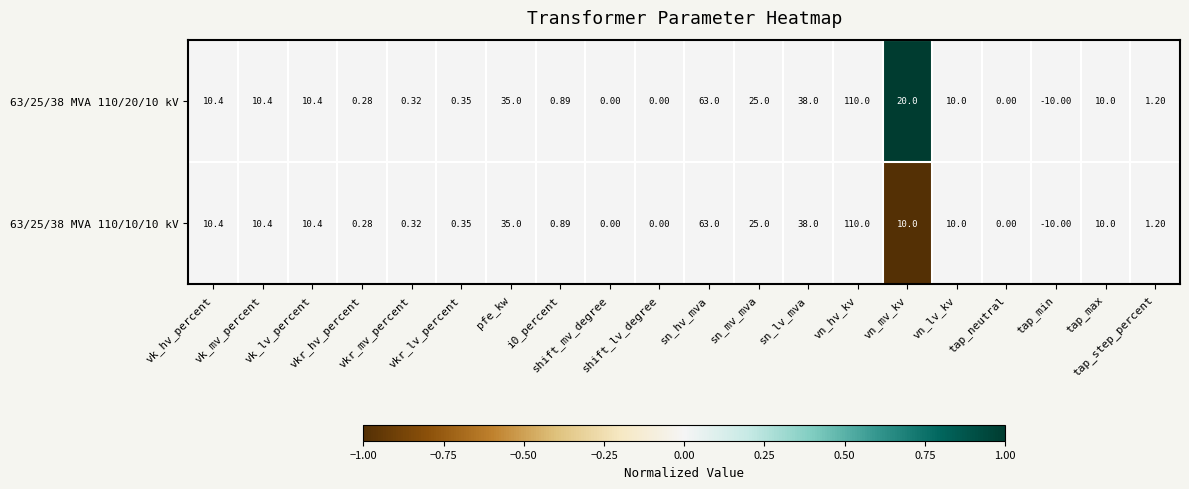

Which series has the widest spread of values?

63/25/38 MVA 110/20/10 kV